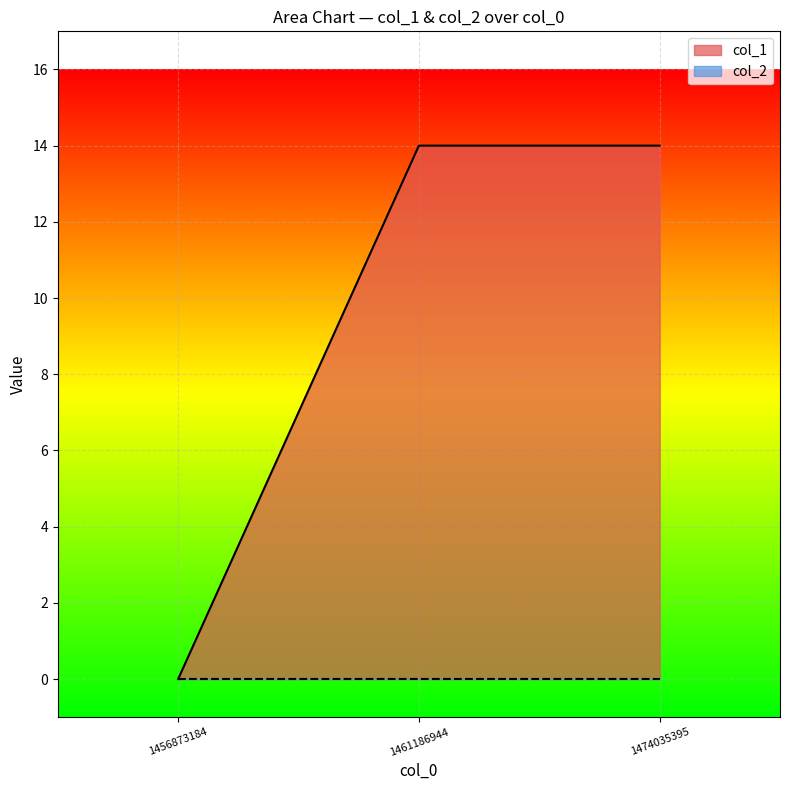

At which label is the value closest to 7?

1456873184